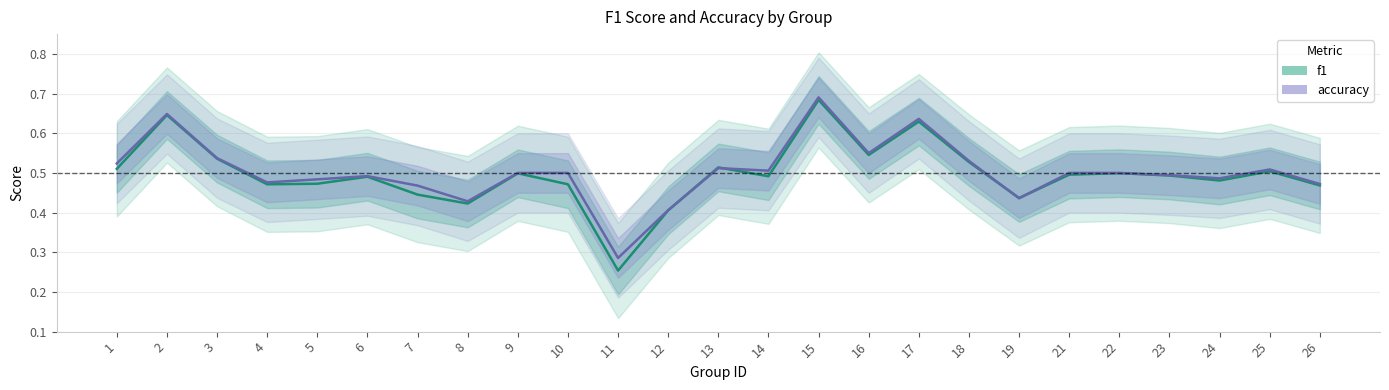

List the series in order of their peak value, highest first.

accuracy, f1